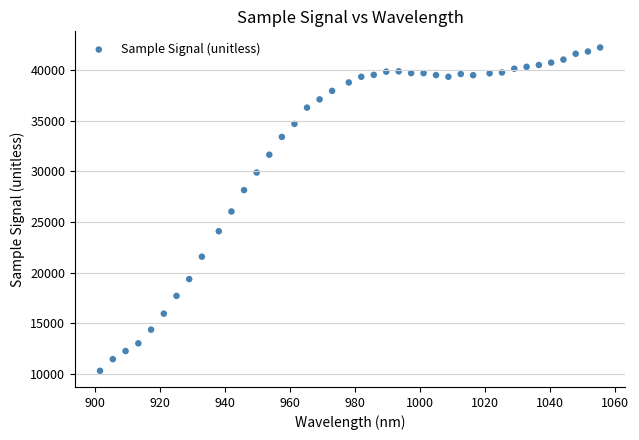

What is the range of Y values (max minus min)?

31937